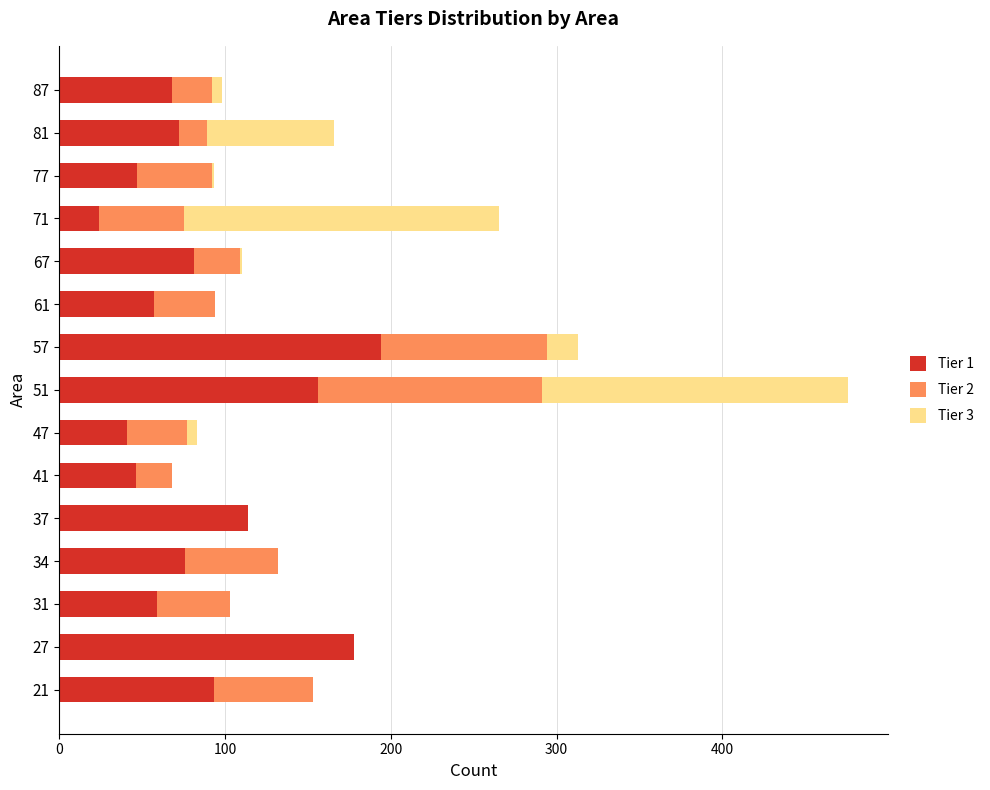

At which category is the sum across all series the highest?

51